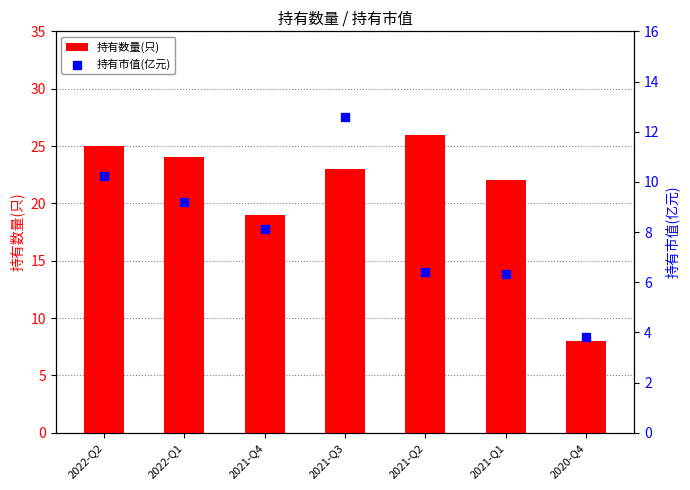

Which series has the largest Y range (max minus min)?

持有数量(只)